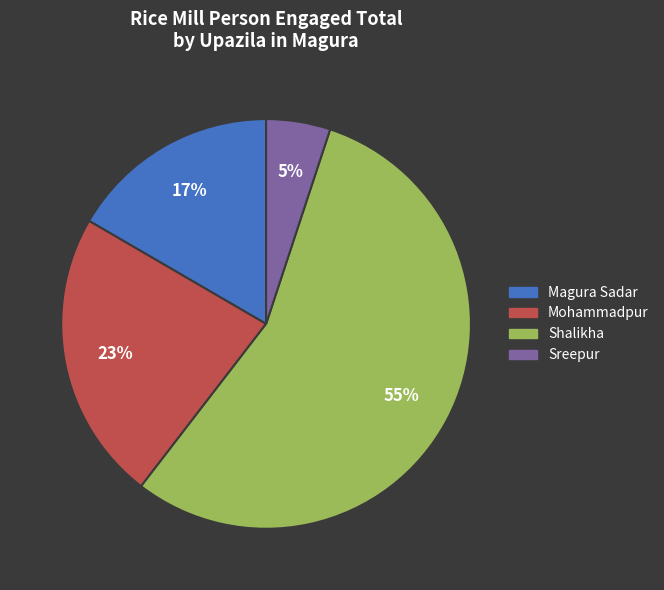

To the nearest percent, what is the difference between the largest and smallest slice percentages?

50%